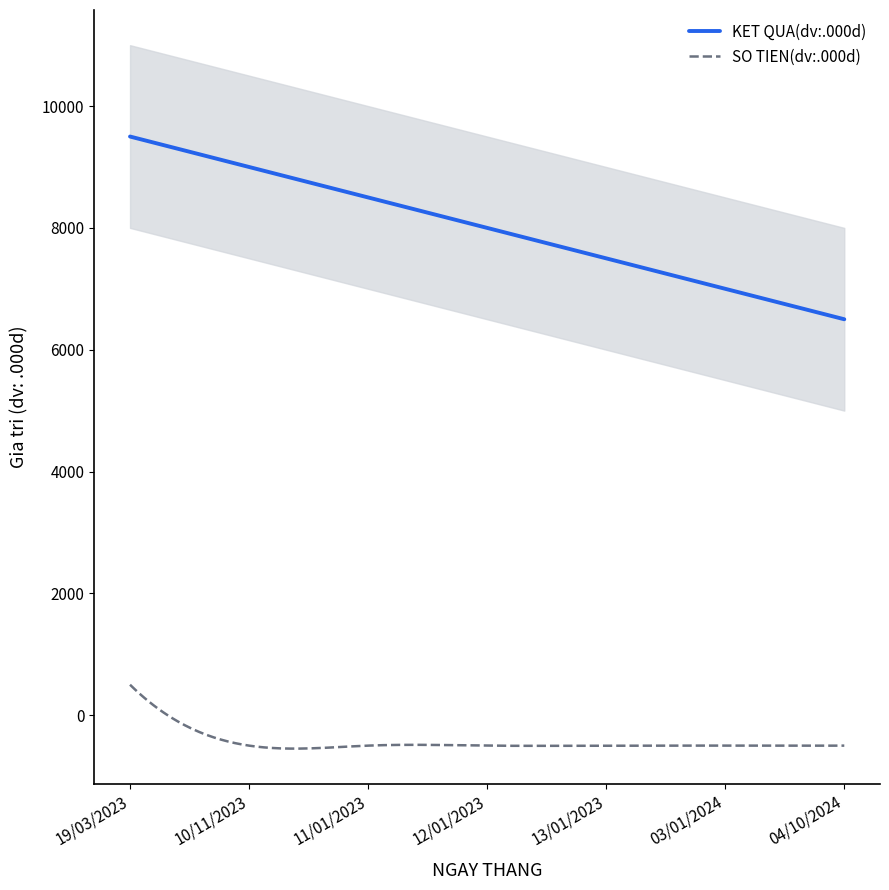

Does the chart have visible grid lines?

No